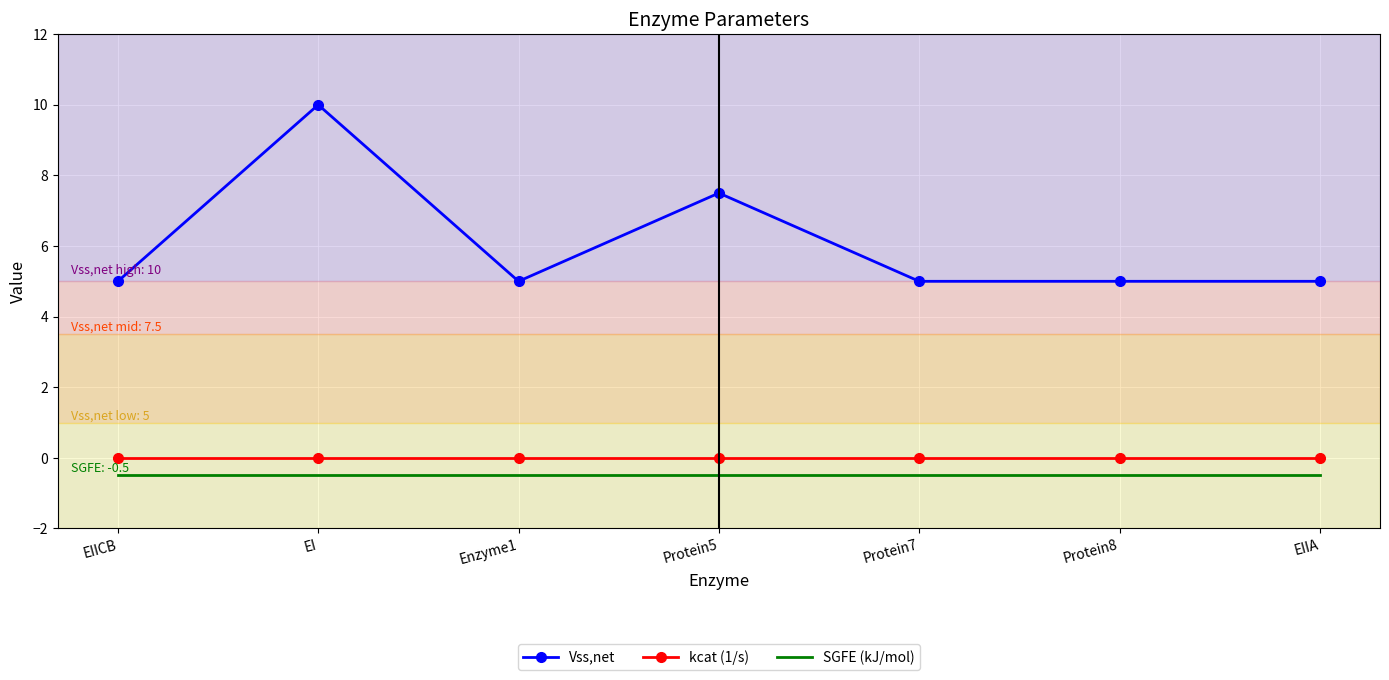

Which series changed the most between EI and Protein8?

Vss,net